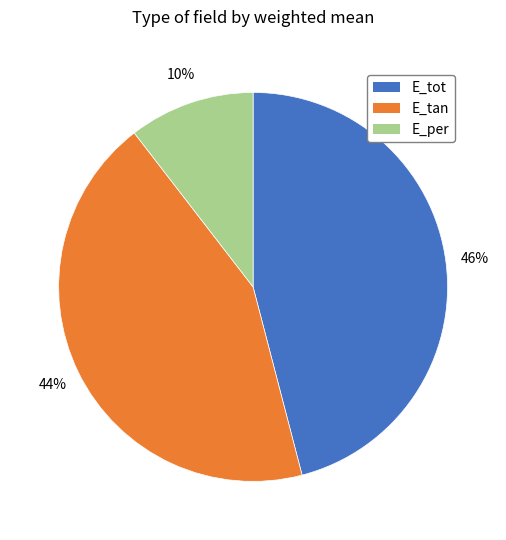

Which slice is the largest?

E_tot